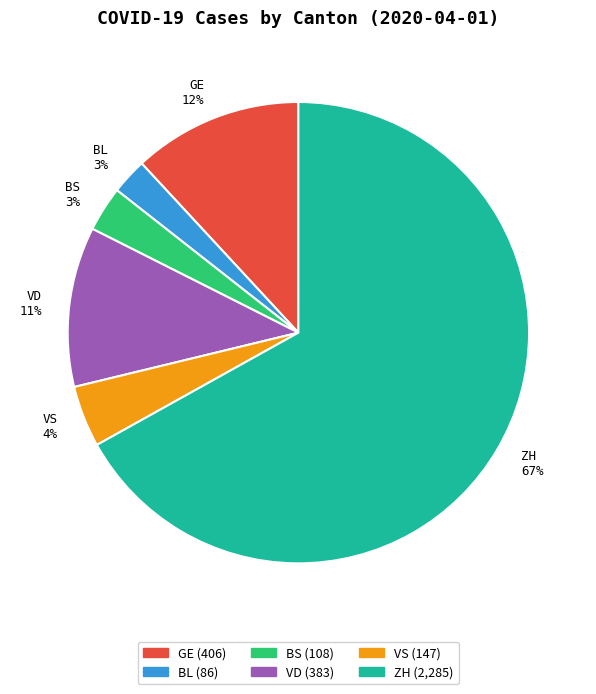

Is there a majority slice in this chart?

Yes